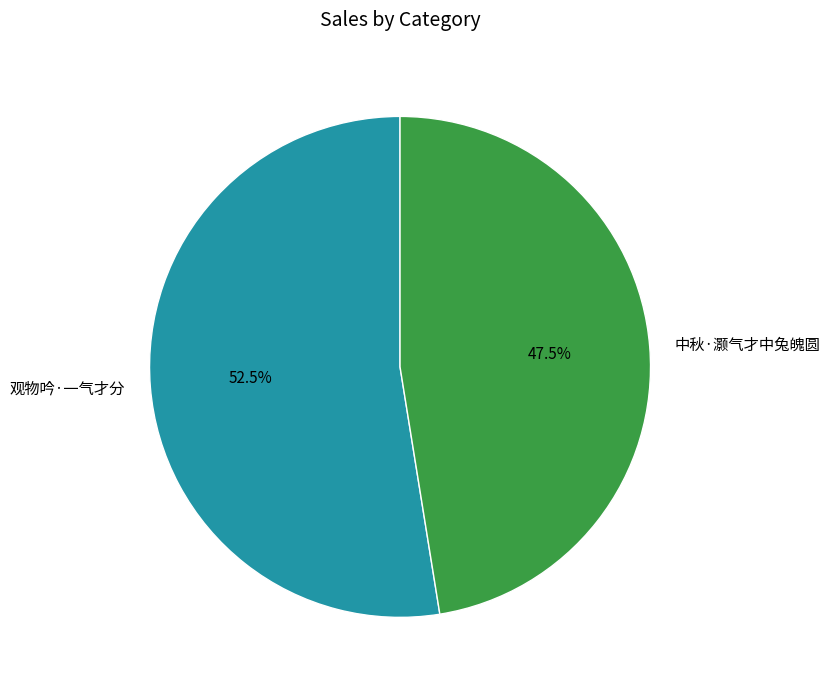

Is the sum of 中秋·灏气才中兔魄圆 and 观物吟·一气才分 greater than half?

Yes